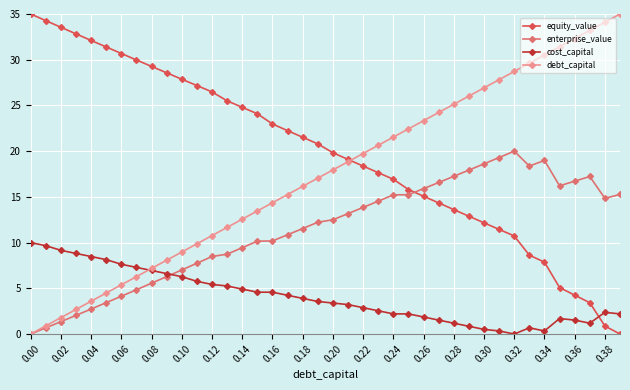

How many lines are shown in the chart?

4